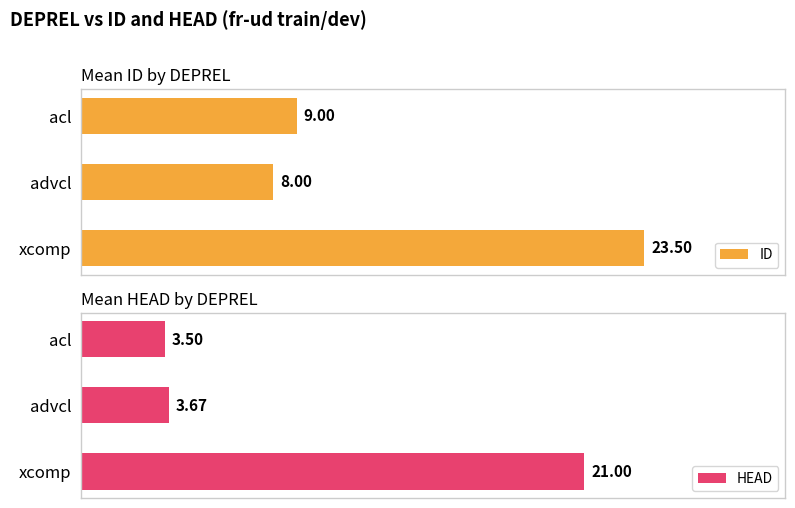

What is the minimum value shown in the chart?

3.5